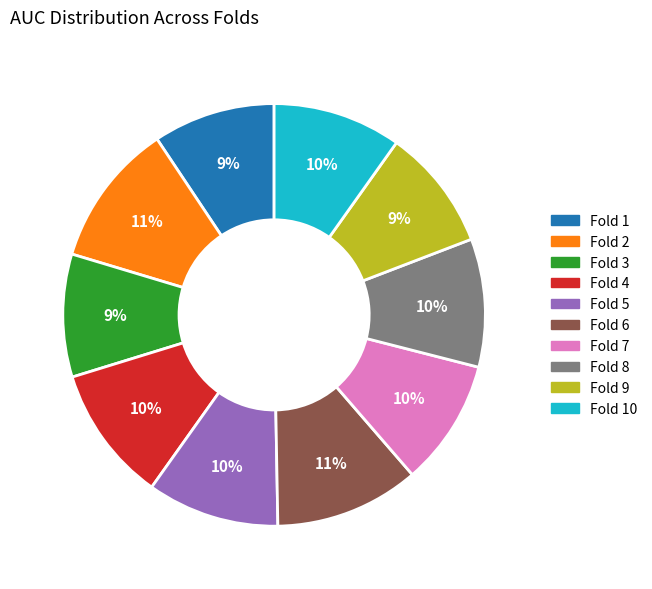

Is the sum of Fold 3 and Fold 10 greater than half?

No